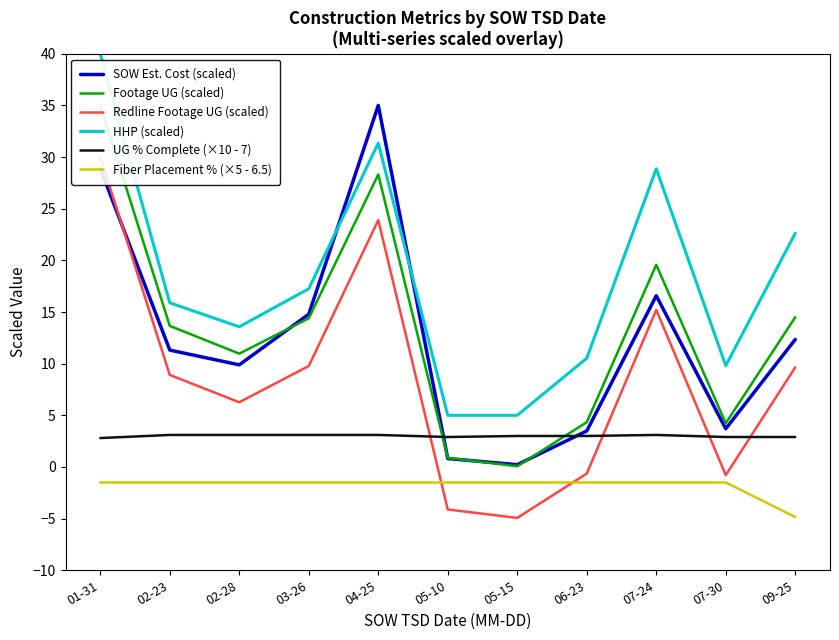

True or false: Footage UG (scaled) and Fiber Placement % (×5 - 6.5) cross at least once.

False